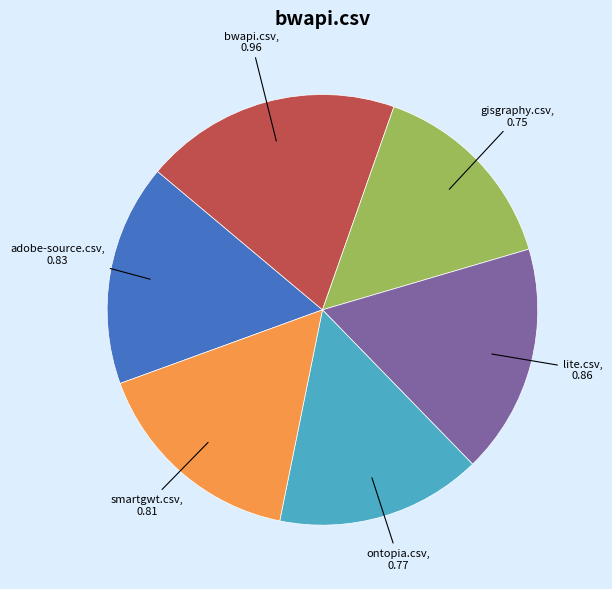

Is there a majority slice in this chart?

No